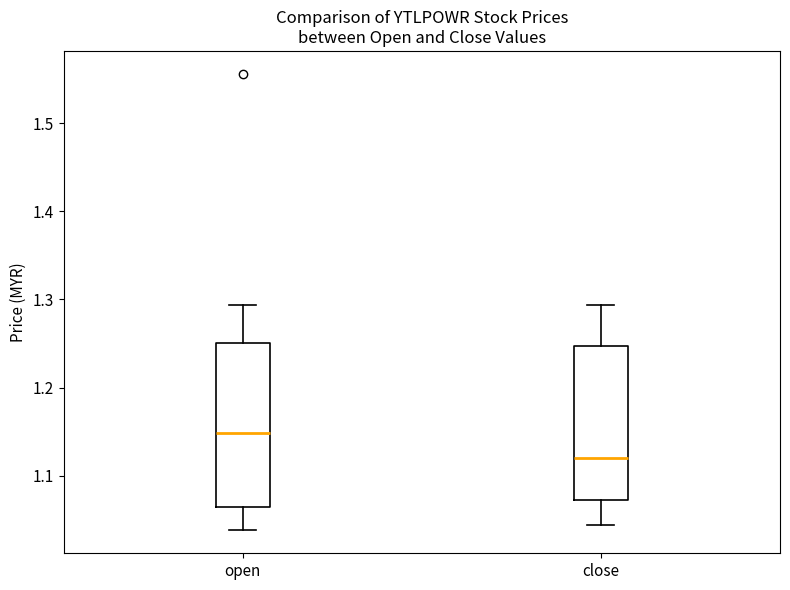

Where does the lower whisker of the box for close end on the y-axis? The values are not printed on the chart, so give them approximately, as read against the axis.

1.04